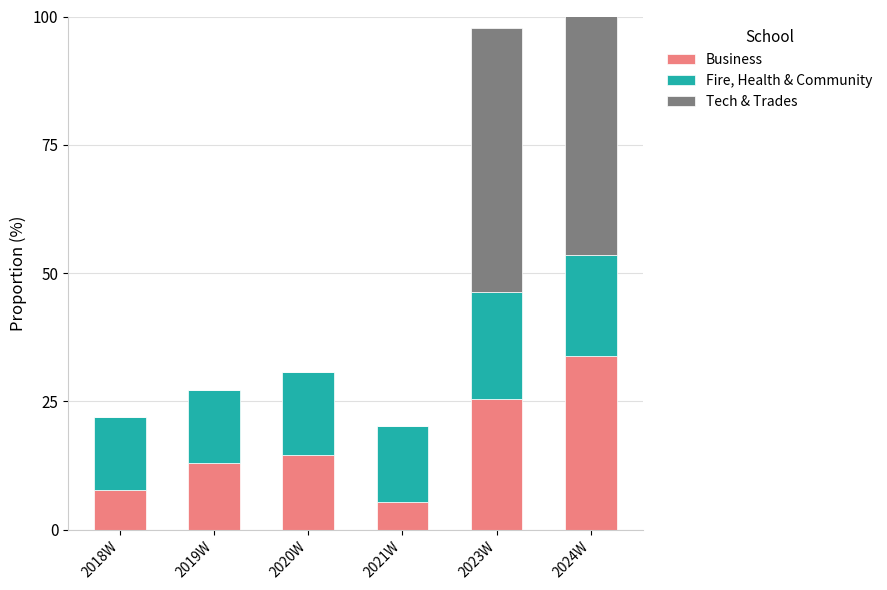

What is the label of the 6th bar from the right?

2018W